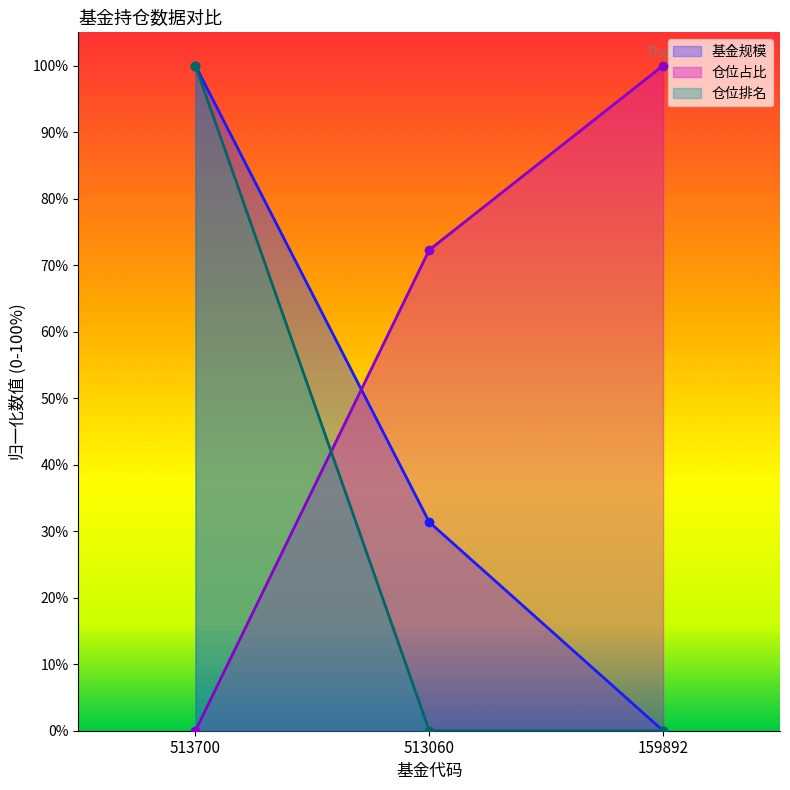

What is the value of the 基金规模 point at the 1st from the left?

100.0